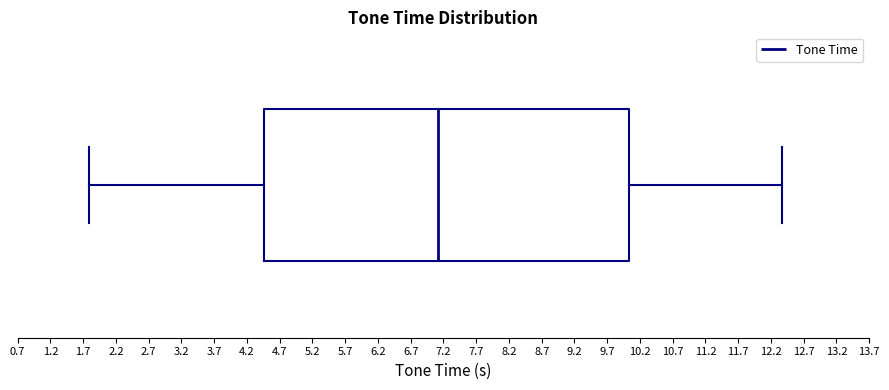

Read this box plot against the x-axis: the position of the median line, the range covered by the box, and the ends of both whiskers. The values are not printed on the chart, so give them approximately, as read against the axis.

median 7.10, box 4.45 to 10.05, whiskers 1.80 to 12.35